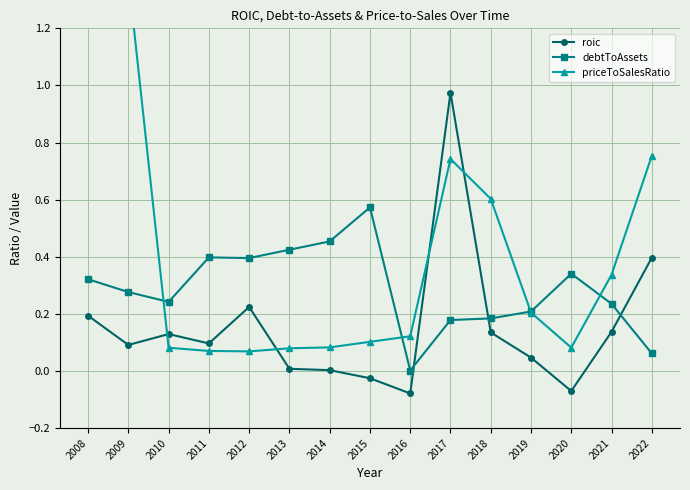

Reading right to left, list all the values displayed in this chart.

roic: 0.4	0.1	-0.1	0.0	0.1	1.0	-0.1	-0.0	0.0	0.0	0.2	0.1	0.1	0.1	0.2
debtToAssets: 0.1	0.2	0.3	0.2	0.2	0.2	0.0	0.6	0.5	0.4	0.4	0.4	0.2	0.3	0.3
priceToSalesRatio: 0.8	0.3	0.1	0.2	0.6	0.7	0.1	0.1	0.1	0.1	0.1	0.1	0.1	1.4	1.3